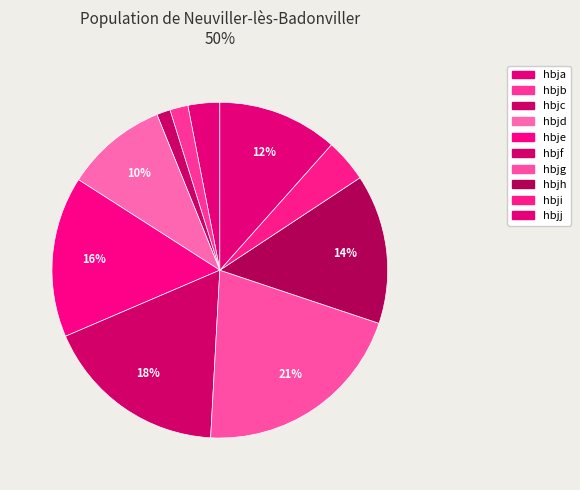

What is the ratio of the value at hbjc to the value at hbjf?

0.1